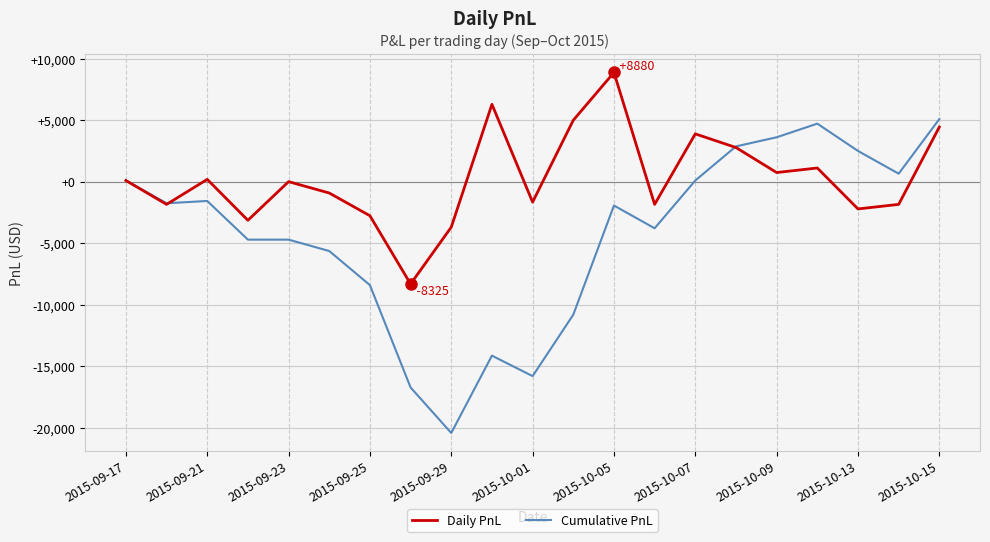

Which series has the widest spread of values?

Cumulative PnL